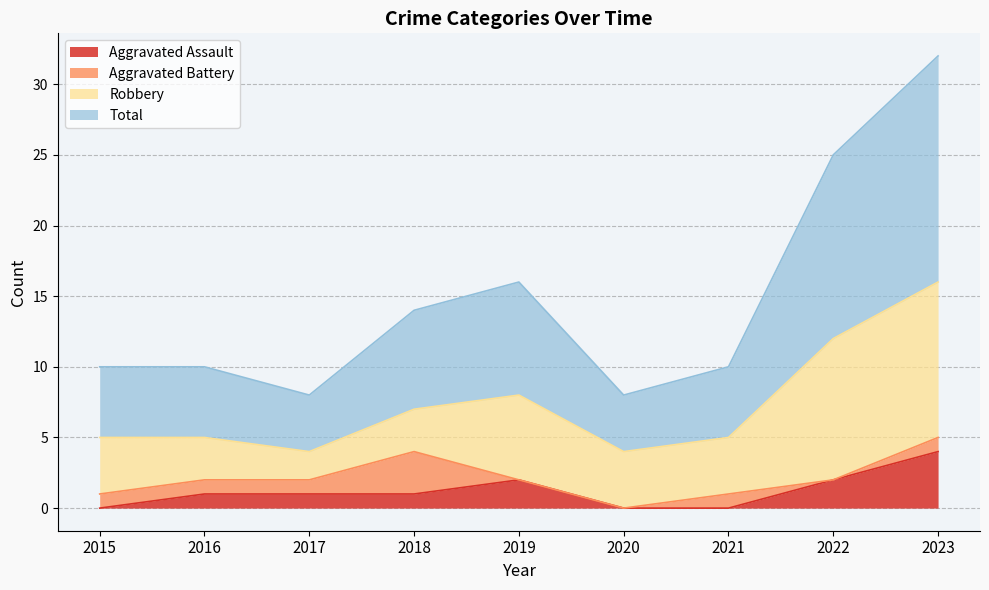

What is the difference between the maximum and second lowest values in the Total series?

24